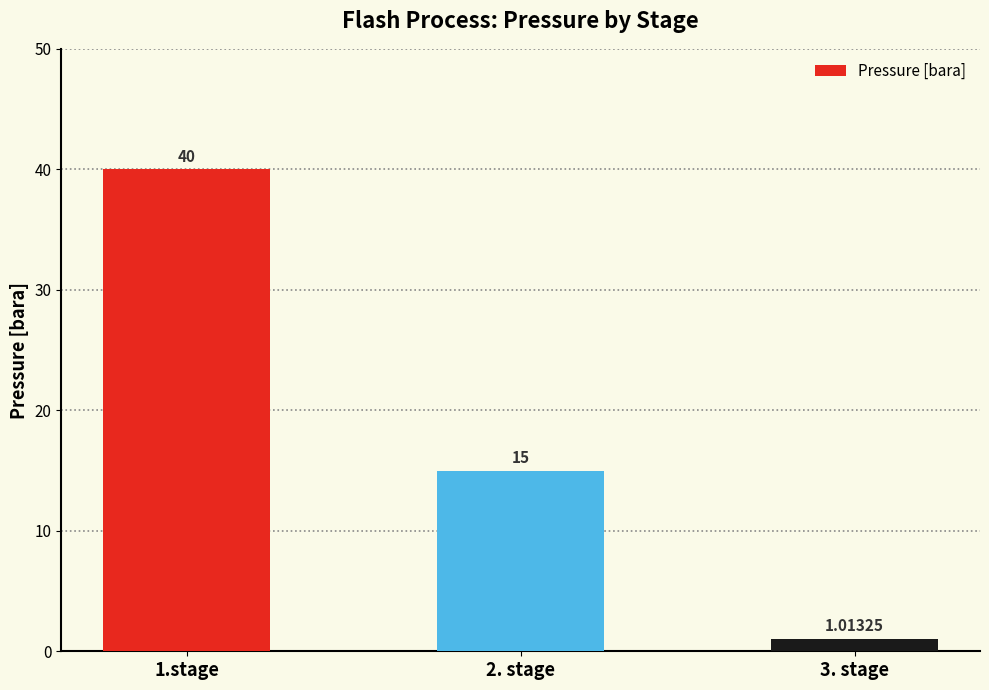

What is the label of the 3rd bar from the right?

1.stage